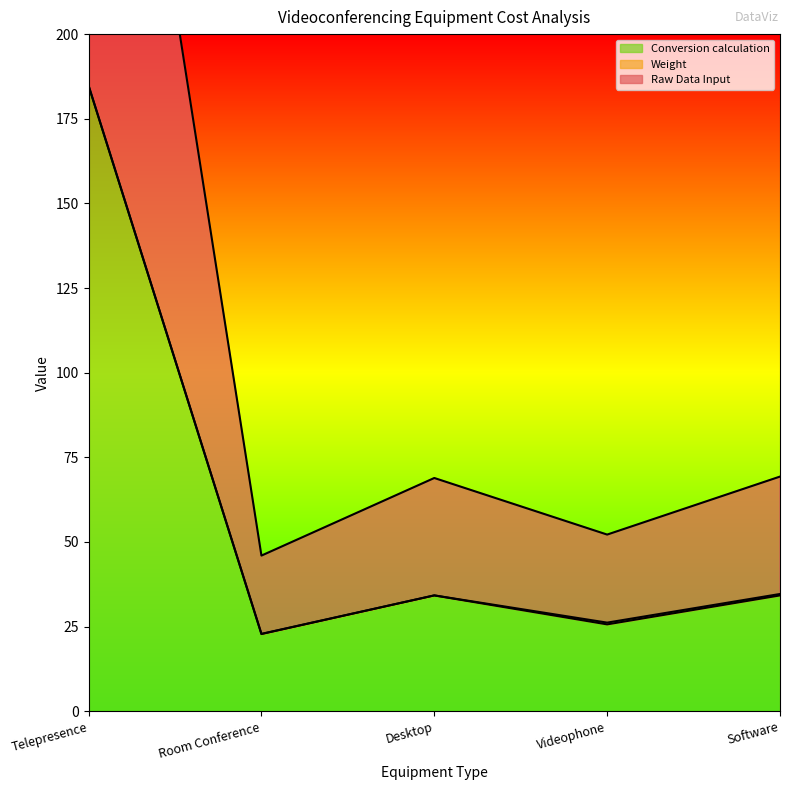

Which series has the widest spread of values?

Conversion calculation